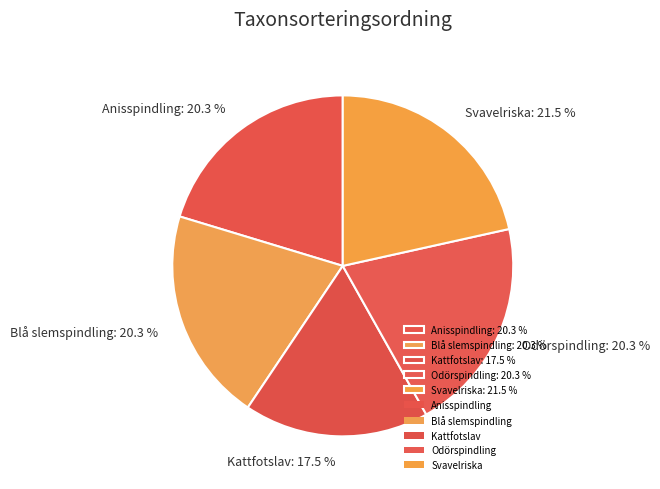

How many slices are in this pie chart?

5